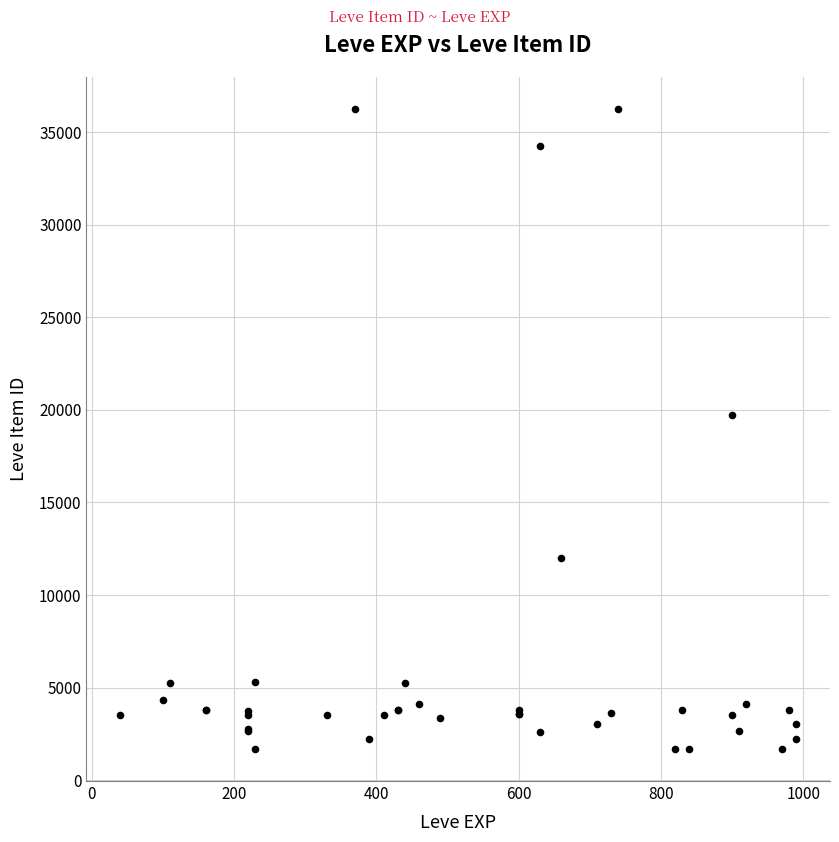

What Y value in the scatter plot is closest to 18967?

19744